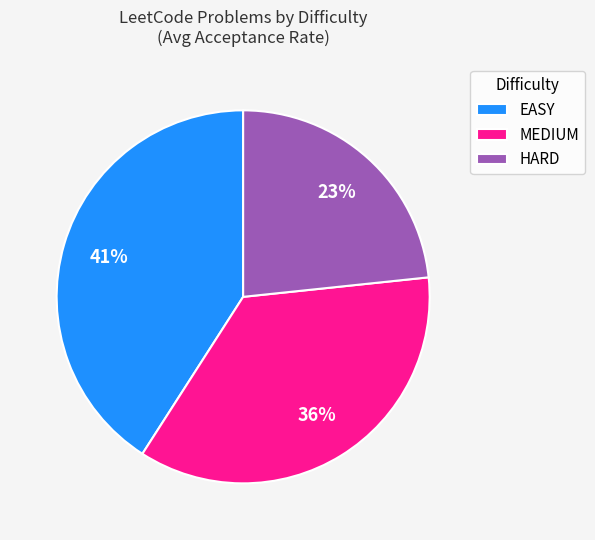

To the nearest percent, what portion does MEDIUM represent?

36%